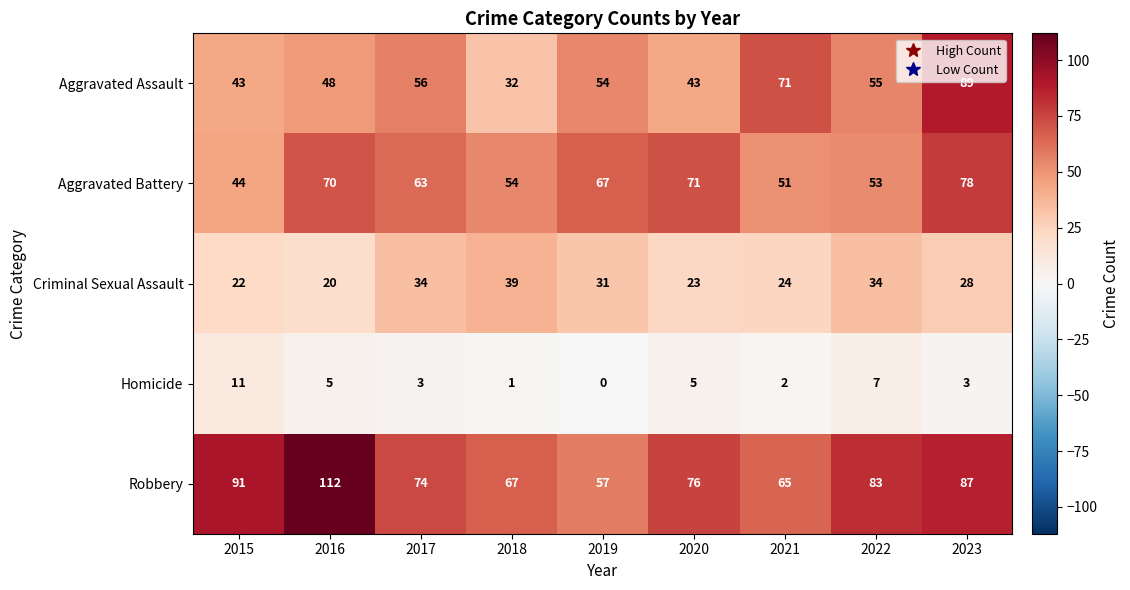

Which label corresponds to the smallest value in the chart?

2019